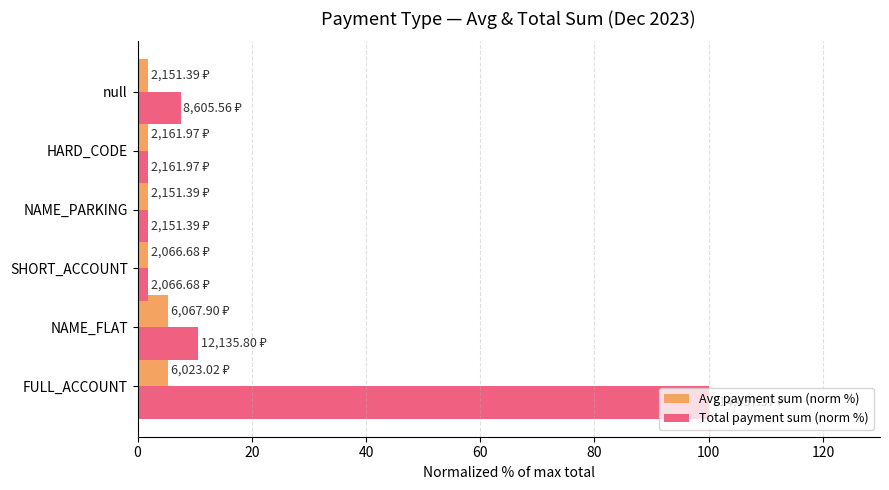

How many categories are shown in the chart?

6